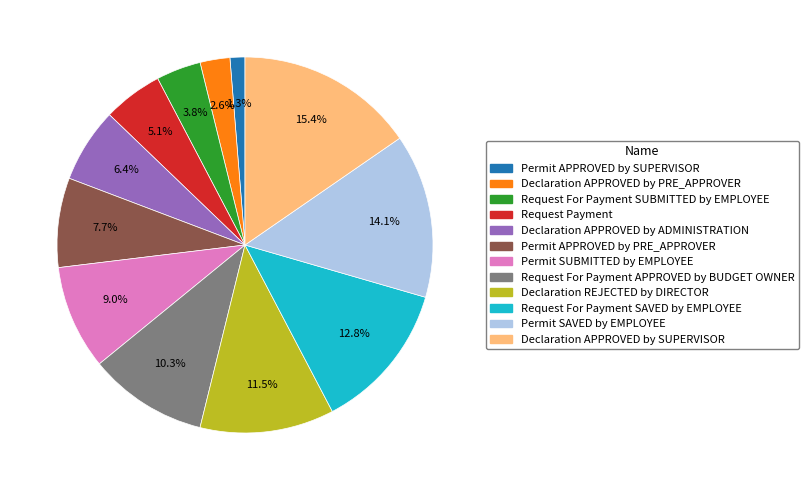

Is there a majority slice in this chart?

No